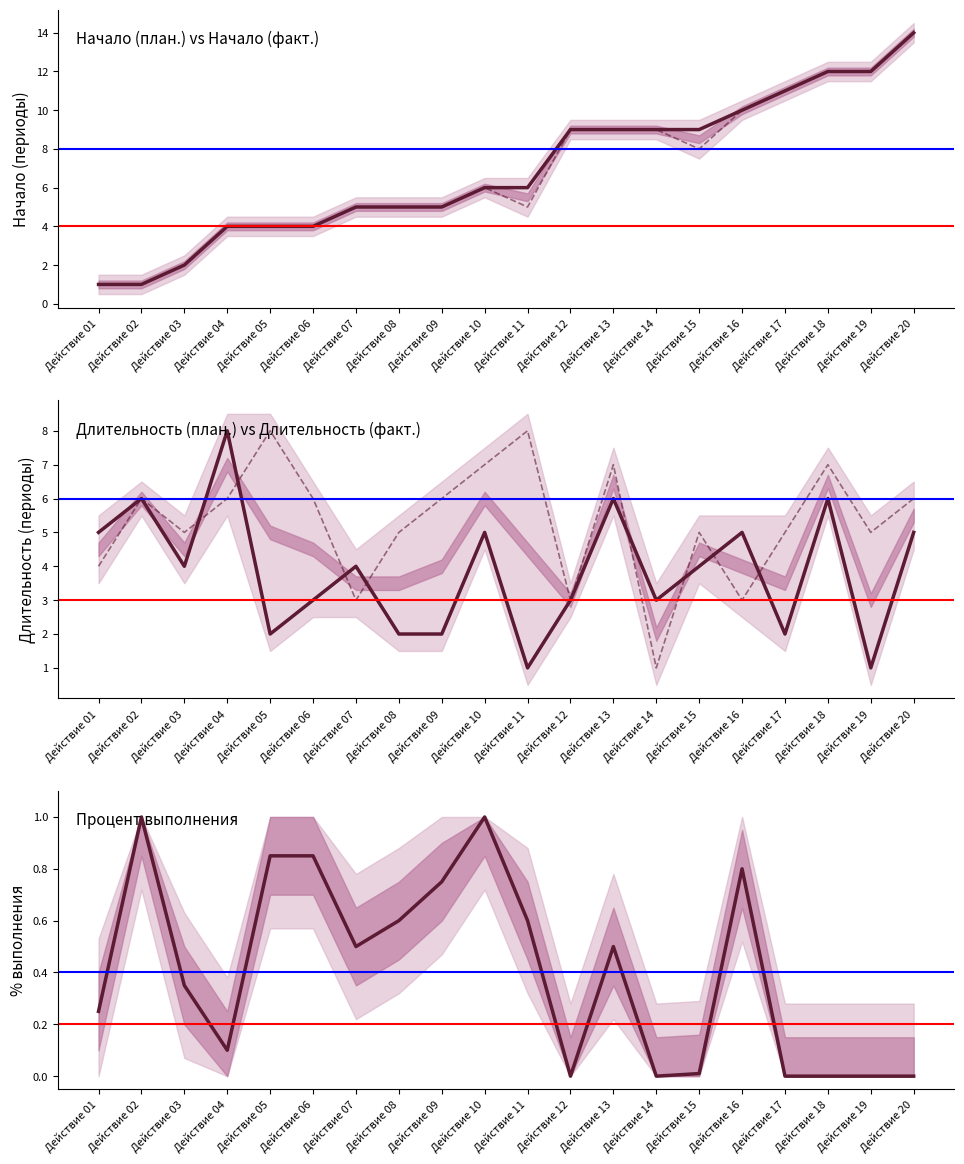

Is the value of НАЧАЛО (ПЛАН.) at Действие 06 greater than the value of ДЛИТЕЛЬНОСТЬ (ФАКТ.) at Действие 11?

No